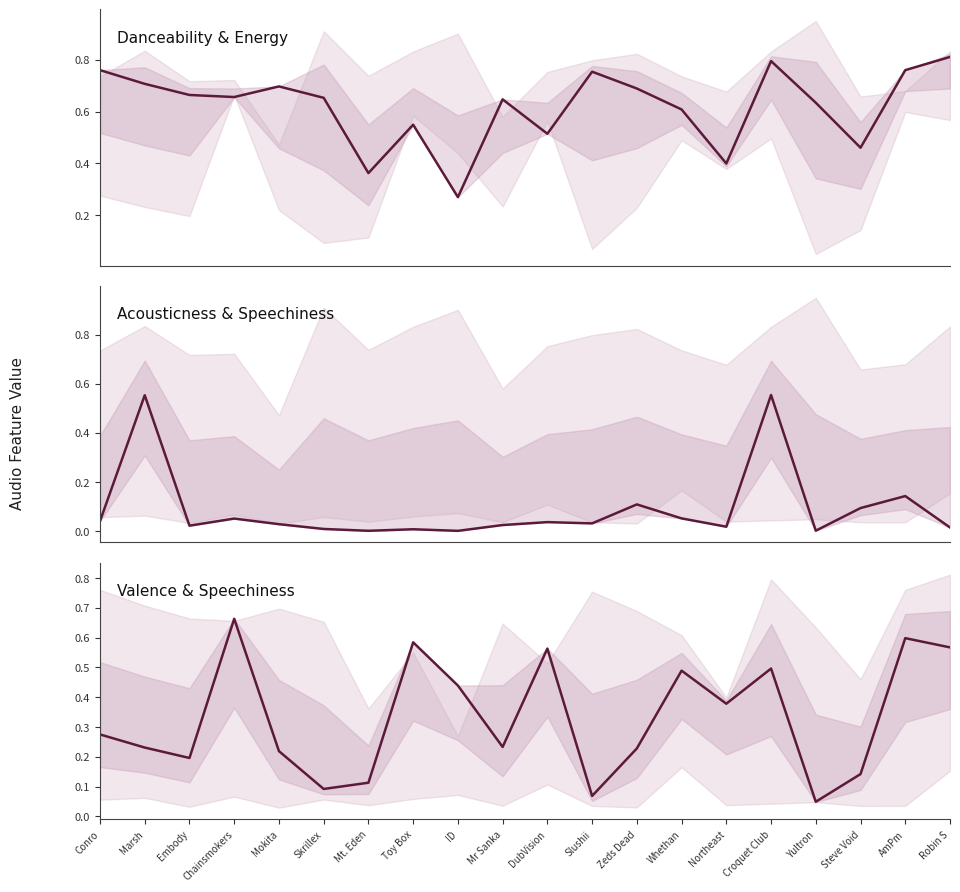

The value of danceability at Mokita is 0.7. True or false?

True